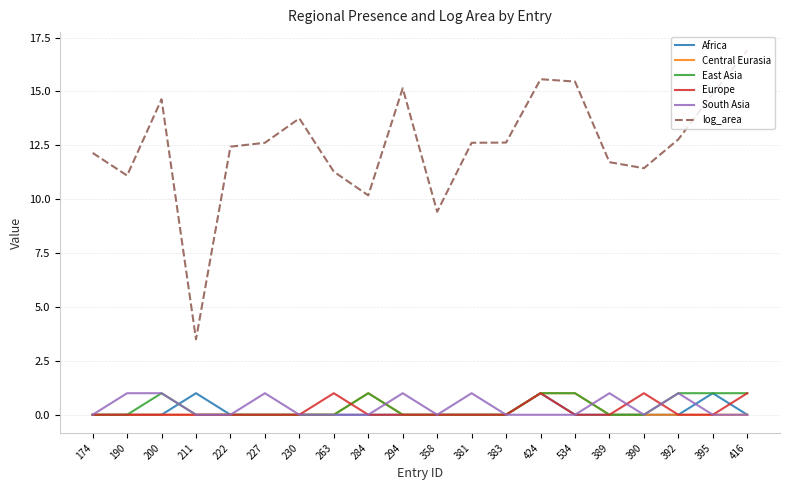

How many East Asia values are between 0 and 1?

20